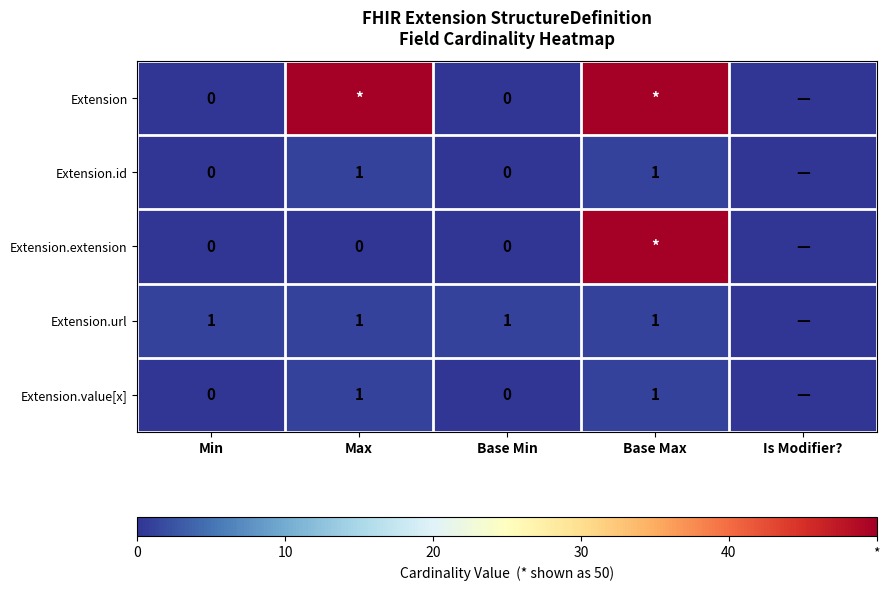

The value of Extension.value[x] at Base Max is 1. True or false?

True